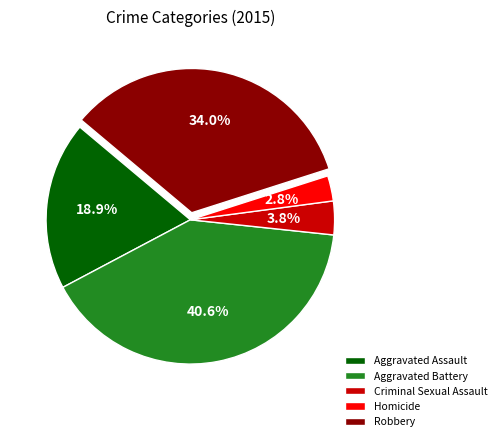

Is the sum of Aggravated Assault and Aggravated Battery greater than half?

Yes